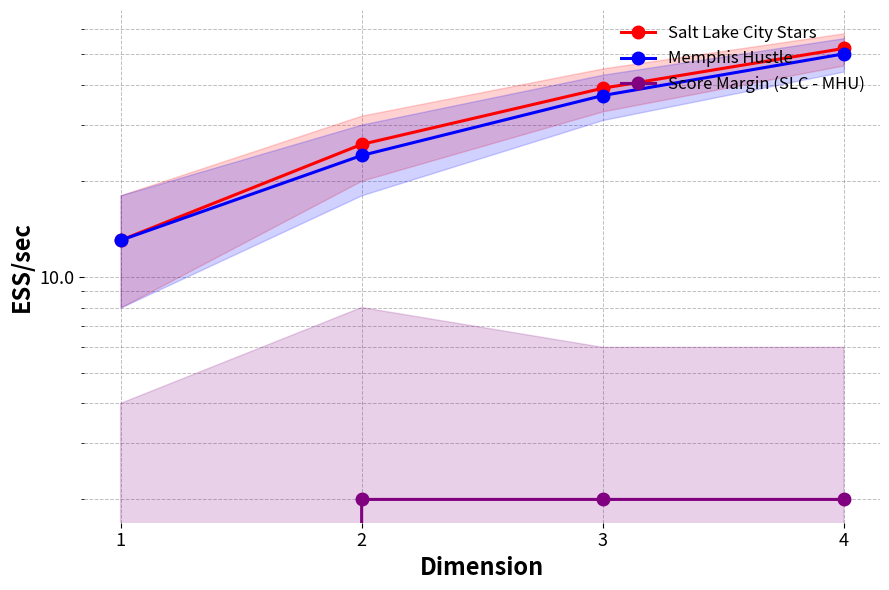

Reading left to right, list all the values displayed in this chart.

Salt Lake City Stars: 1=13	2=26	3=39	4=52
Memphis Hustle: 1=13	2=24	3=37	4=50
Score Margin (SLC - MHU): 1=0	2=2	3=2	4=2